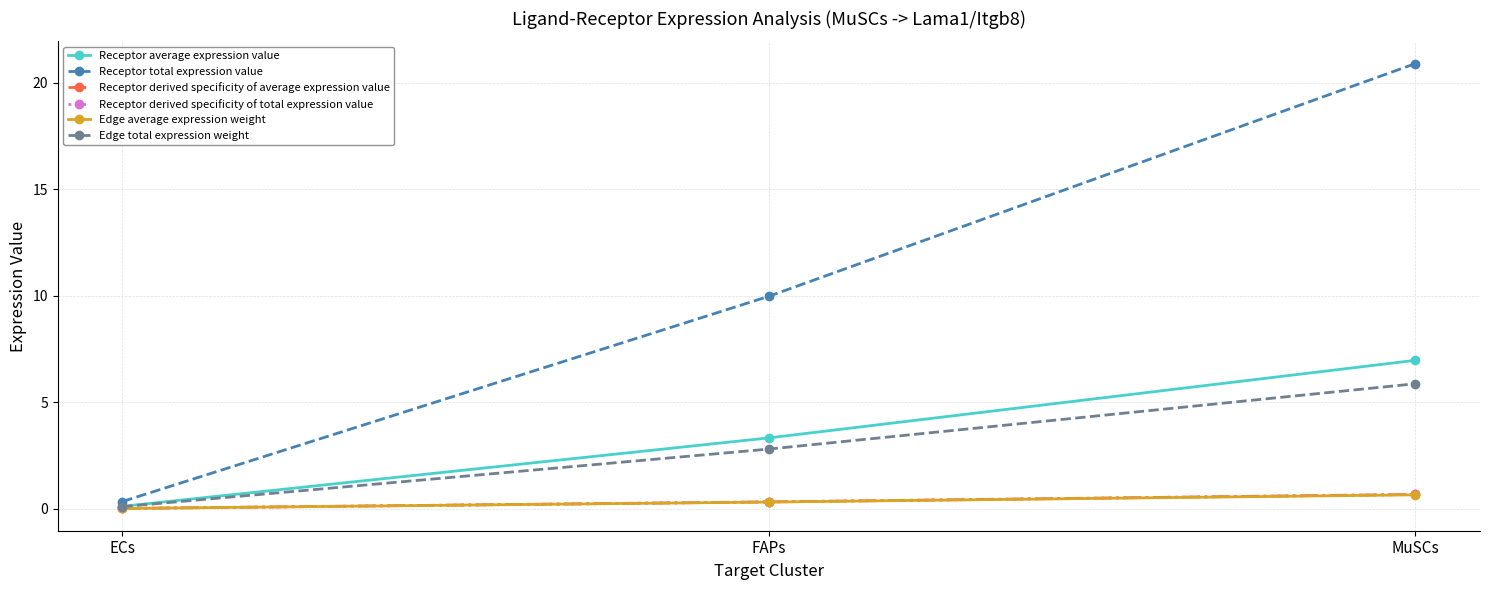

Where does the Receptor average expression value series first go above 3?

FAPs